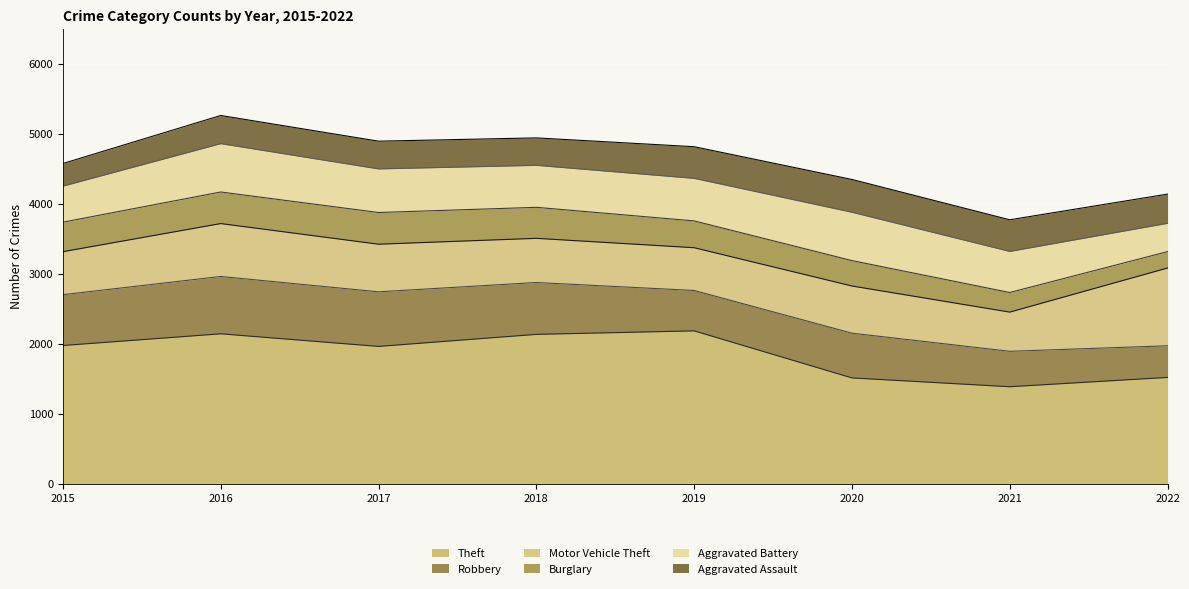

The Aggravated Battery series shows 608 at 2019. True or false?

True